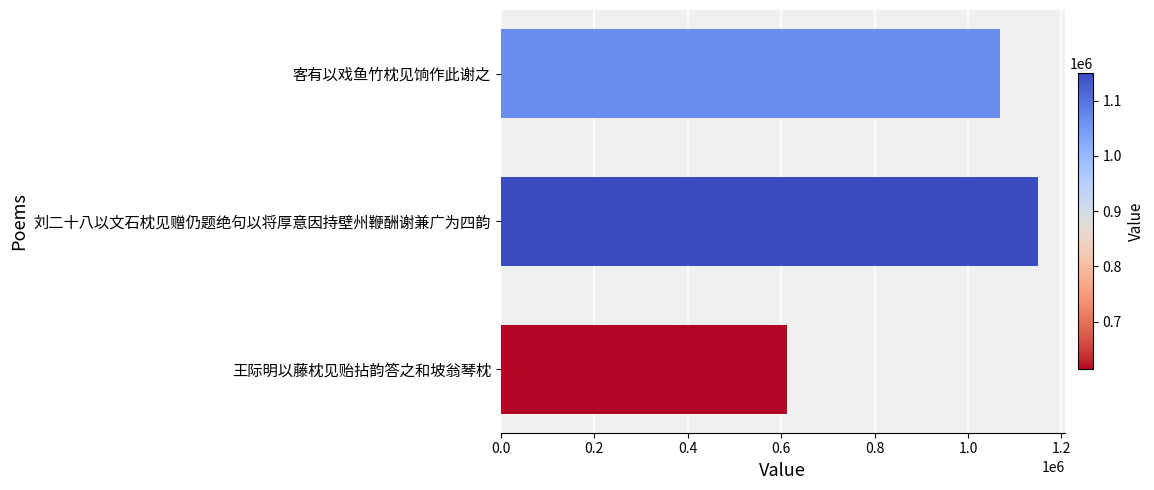

Rank the categories by value from lowest to highest.

王际明以藤枕见贻拈韵答之和坡翁琴枕, 客有以戏鱼竹枕见饷作此谢之, 刘二十八以文石枕见赠仍题绝句以将厚意因持壁州鞭酬谢兼广为四韵